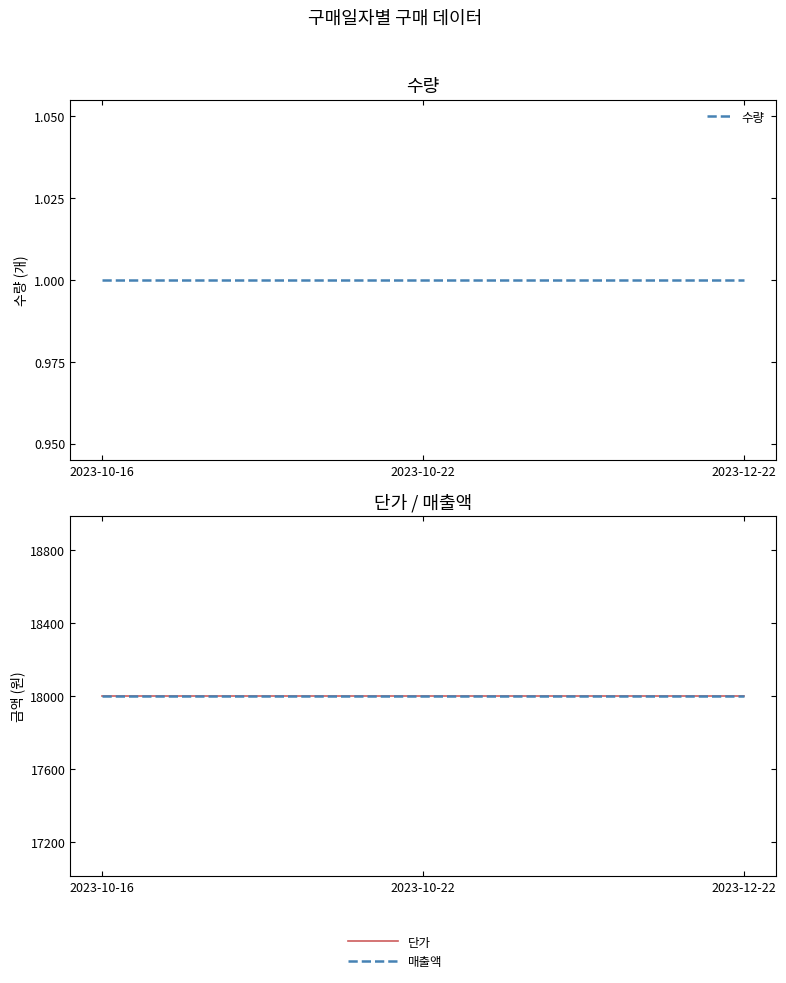

Is it true that 단가 equals 29356 at 2023-10-16?

False